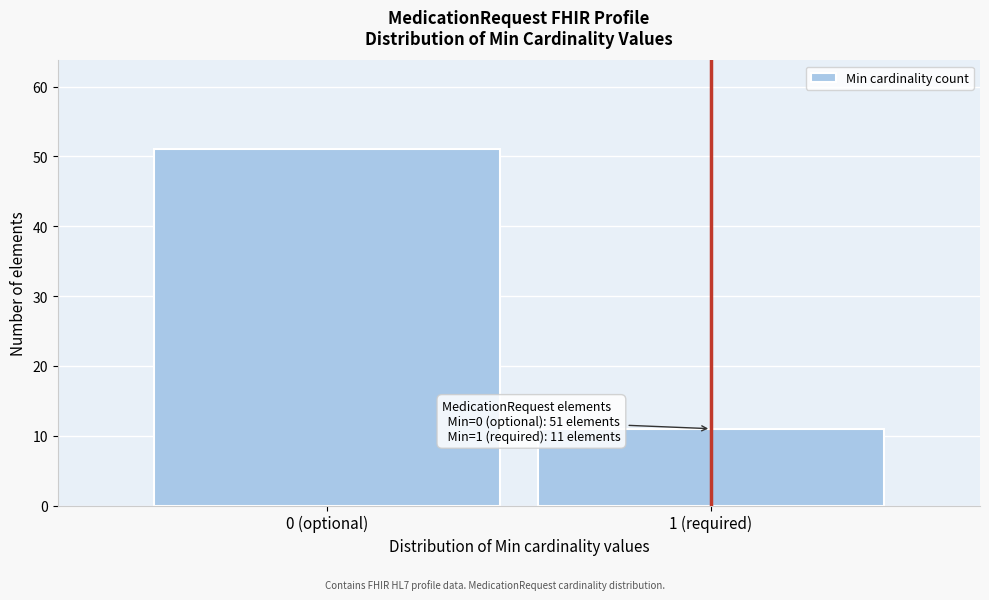

Reading left to right, extract all data points from this chart.

0 (optional)=51	1 (required)=11